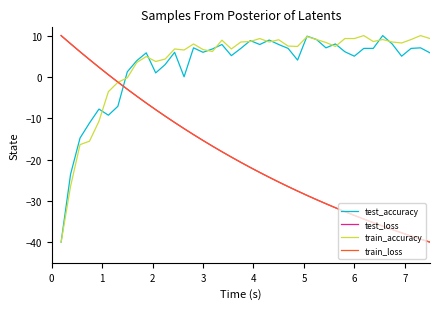

What is the smallest value displayed?

-40.0